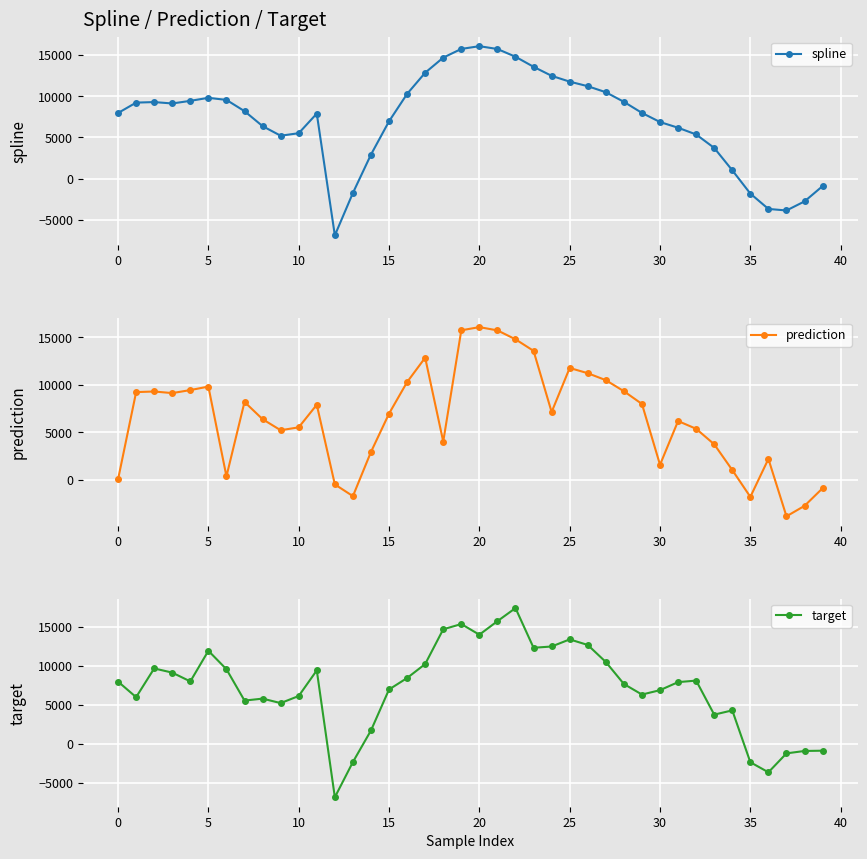

Is this an area chart (filled region under the line)?

No